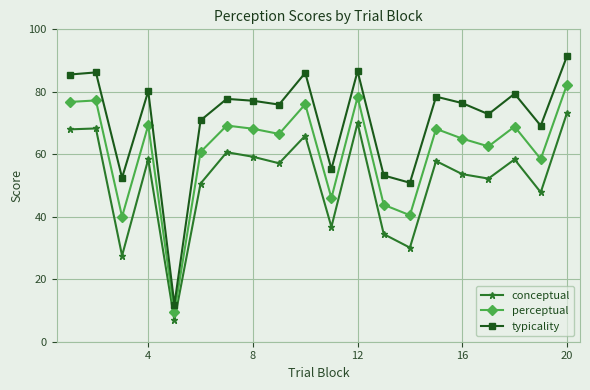

What is the value of the perceptual point at the 11th from the left?

46.0